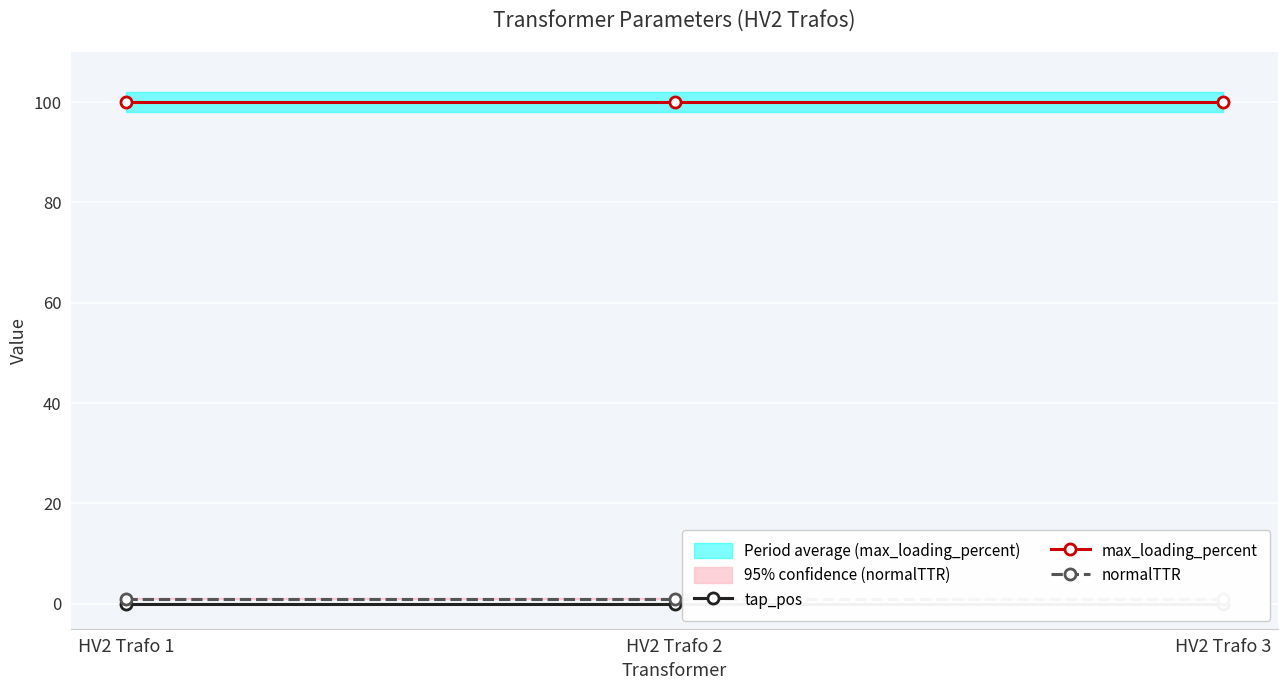

What is the average value of the max_loading_percent series?

100